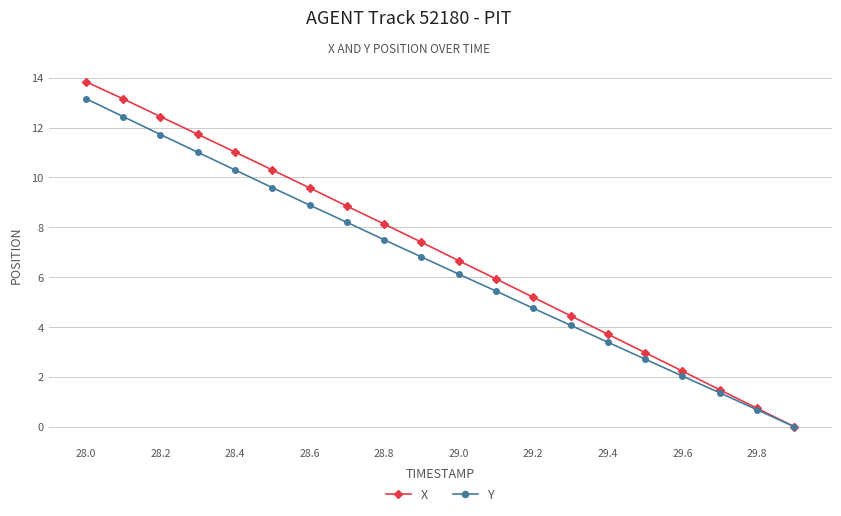

How many lines are shown in the chart?

2